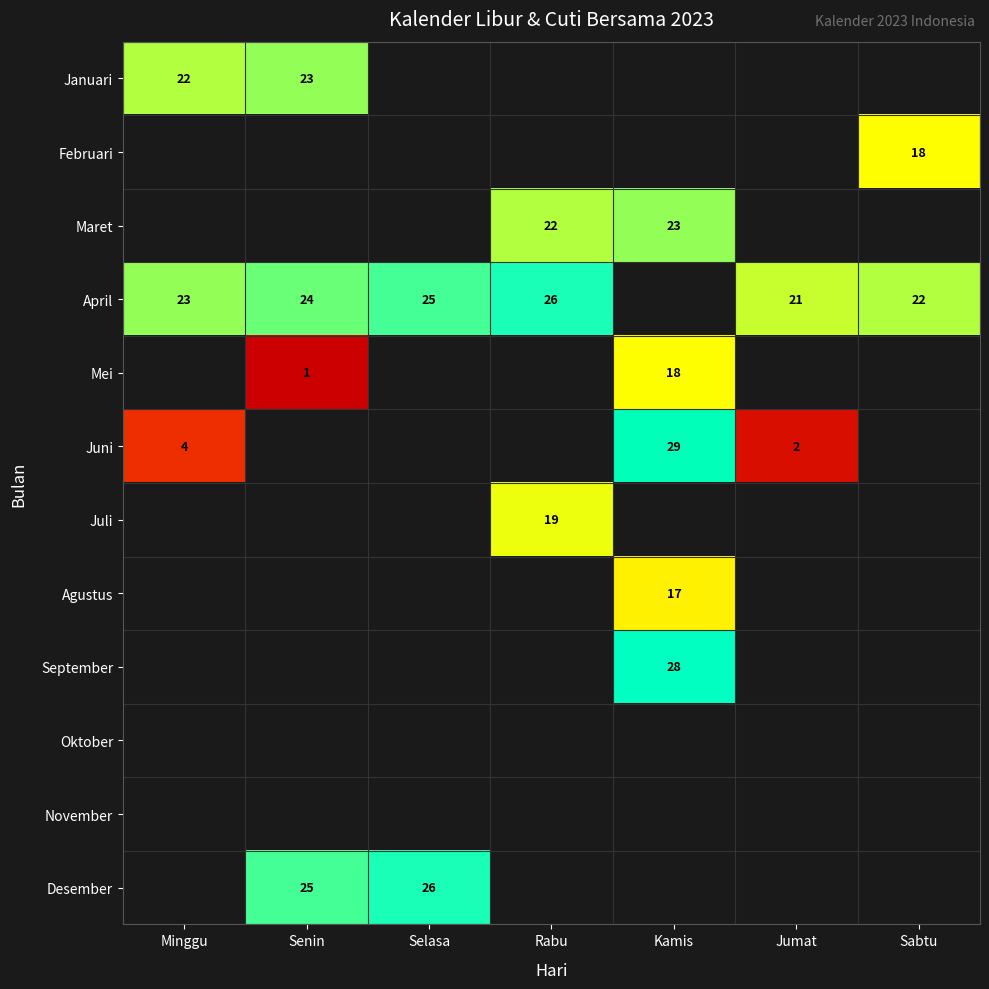

Is it true that September equals 14.6 at Kamis?

False